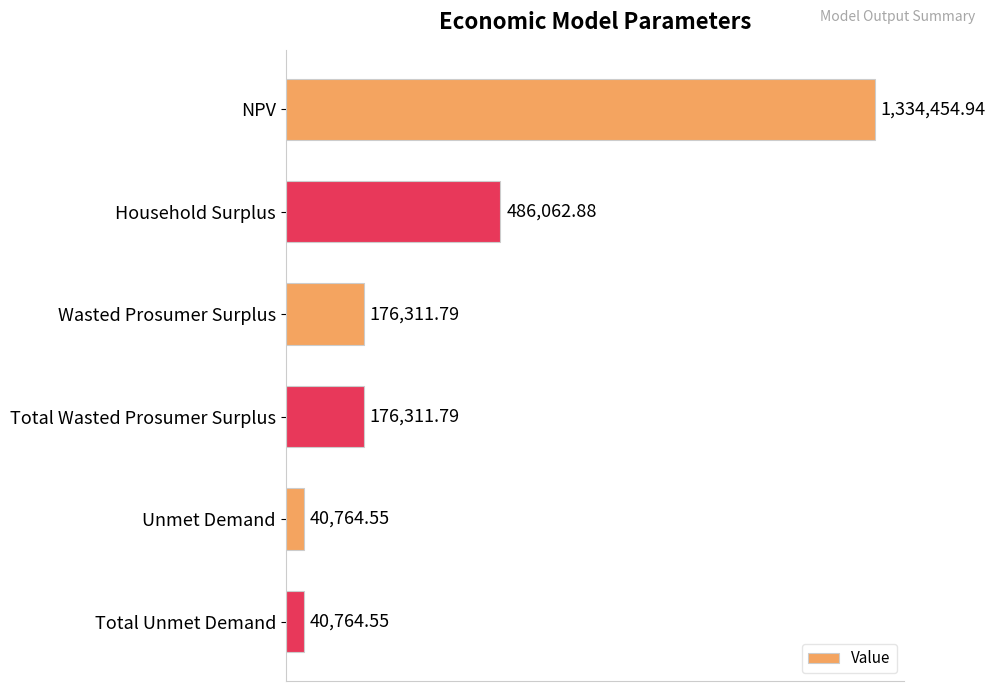

Are the bars horizontal?

Yes